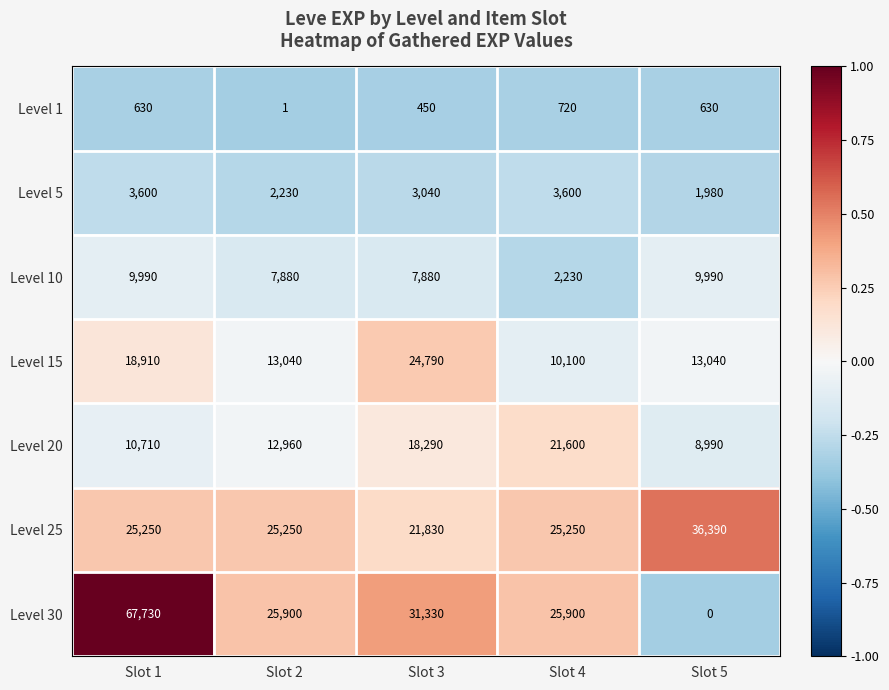

At which category does the chart reach its peak across all series?

Slot 1